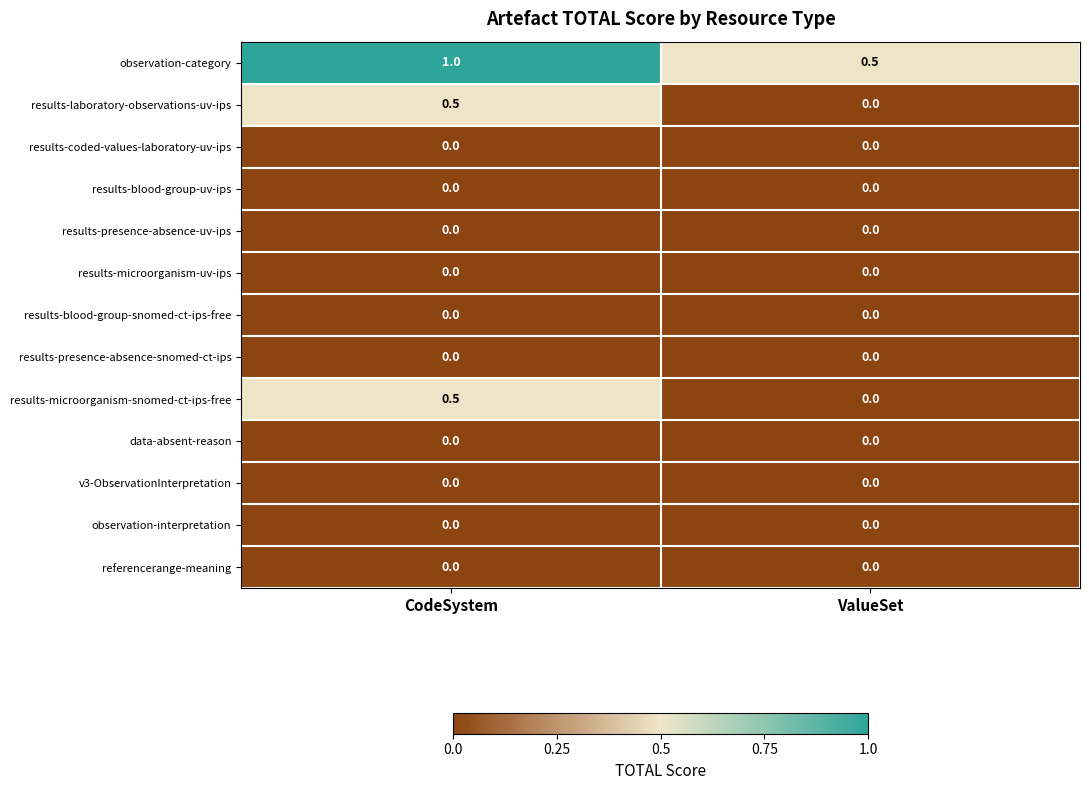

What is the spread (max minus min) of values at ValueSet?

0.5